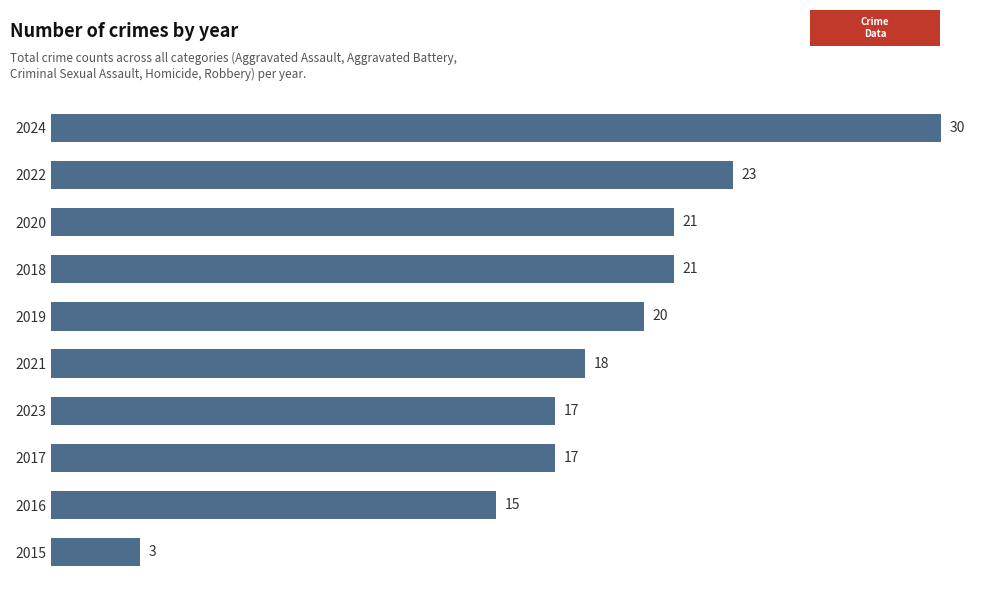

What is the sum of all values?

185